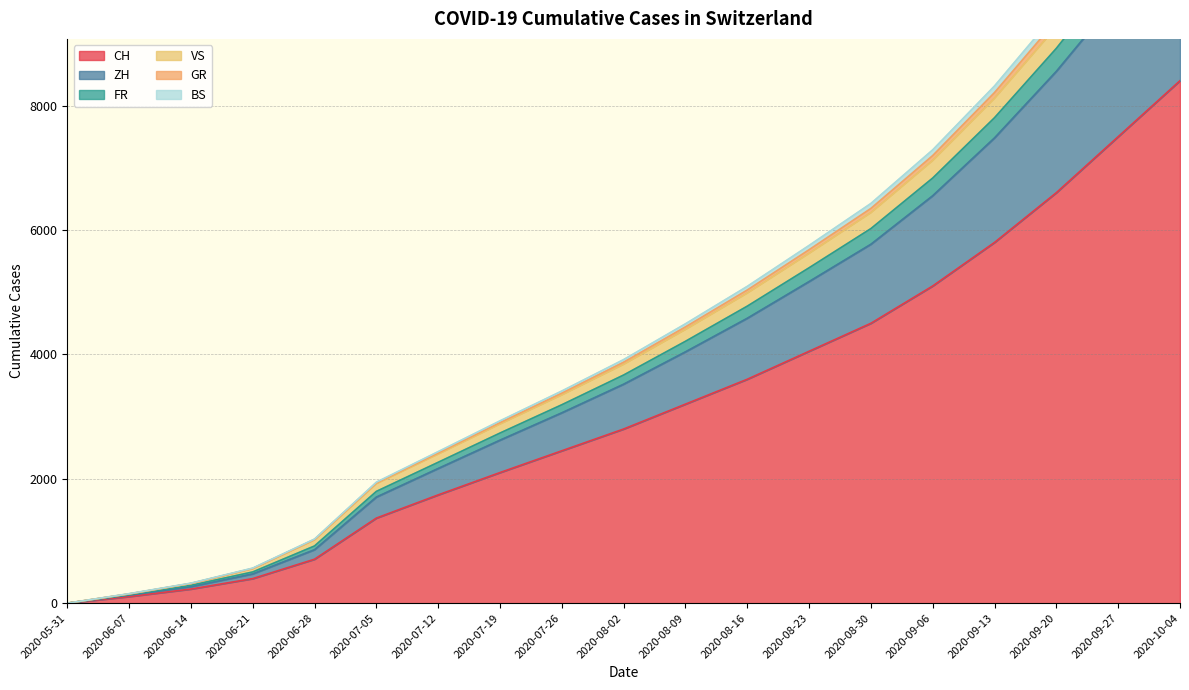

What is the highest value of the CH series?

8400